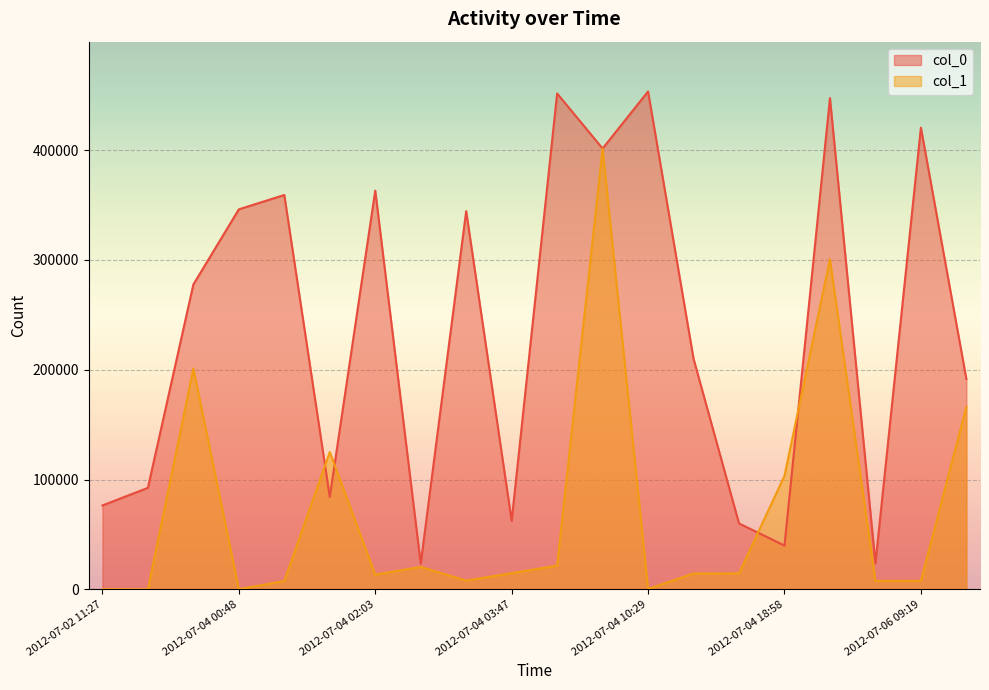

Rank the series by their maximum value, from lowest to highest.

col_1, col_0